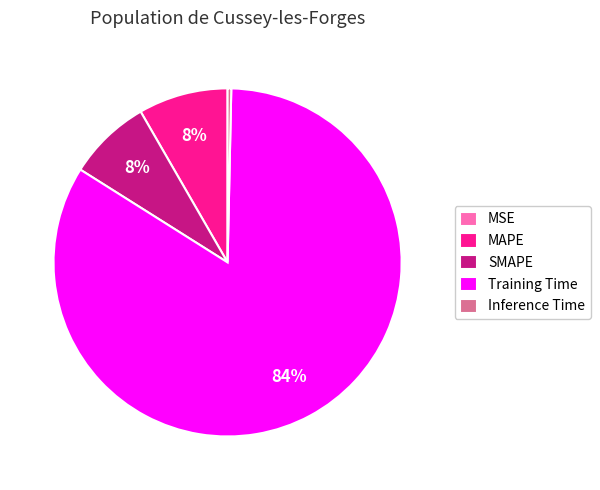

Is it true that Inference Time is 0% of the pie?

True